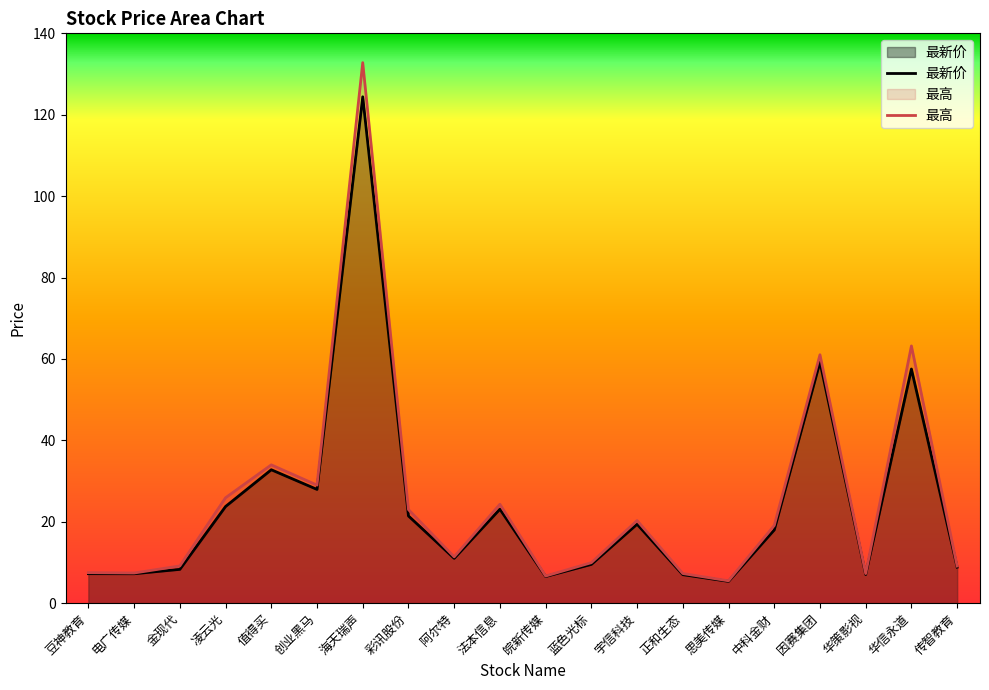

What are all the series names shown in the legend?

最新价, 最高